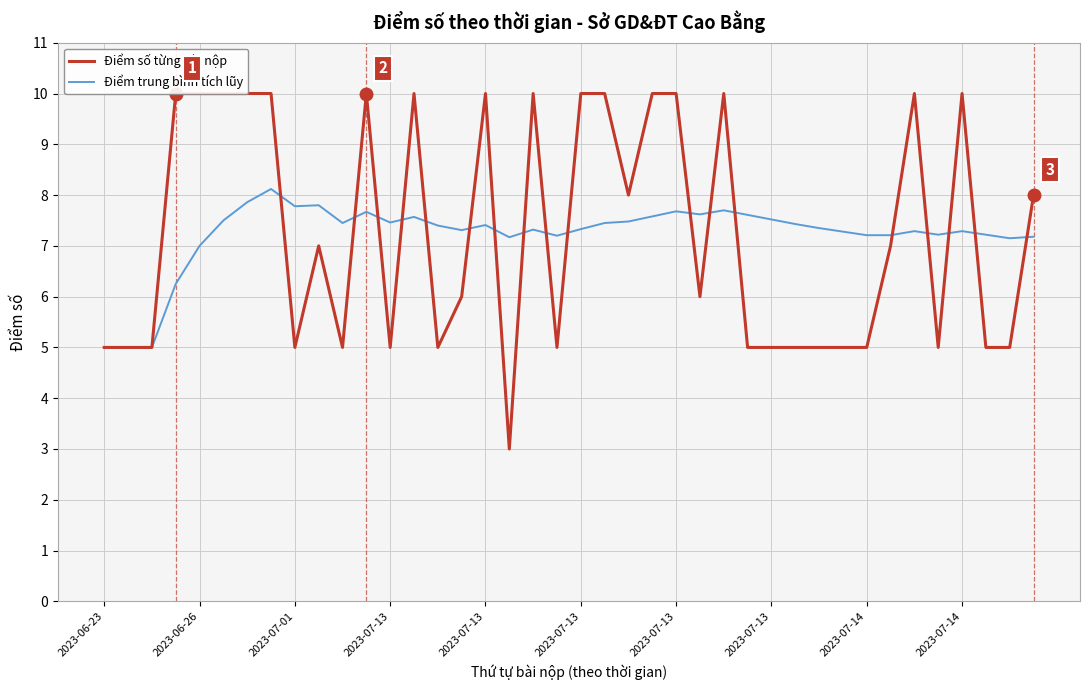

Between 11 and 20, which series saw the biggest shift?

Điểm trung bình tích lũy